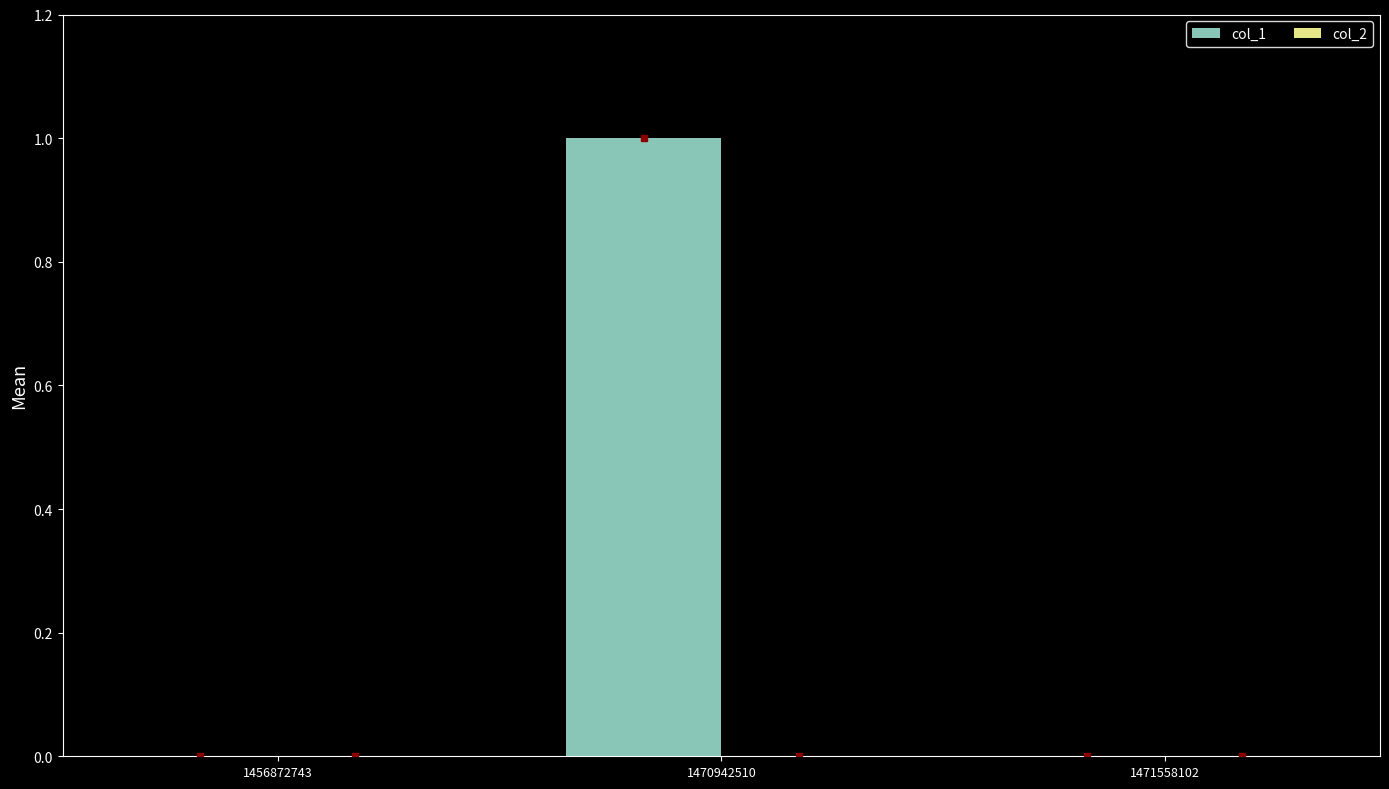

Are the bars horizontal?

No